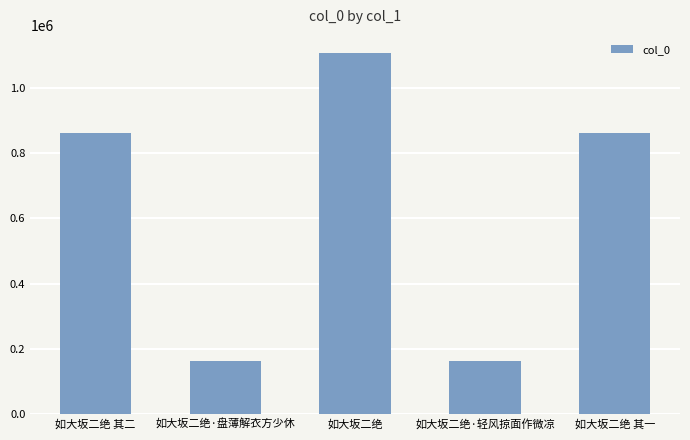

What is the label of the 5th bar from the right?

如大坂二绝 其二